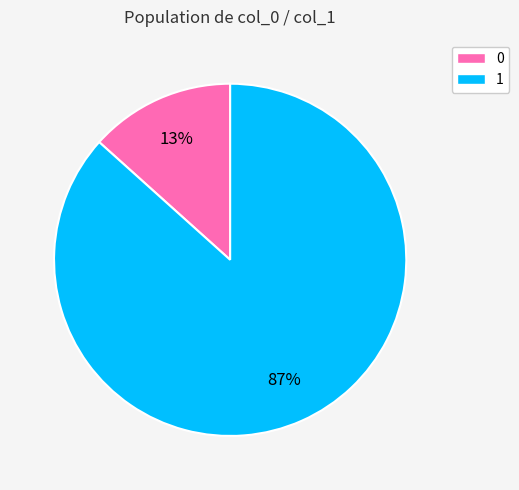

Combined, do 0 and 1 account for over 50%?

Yes